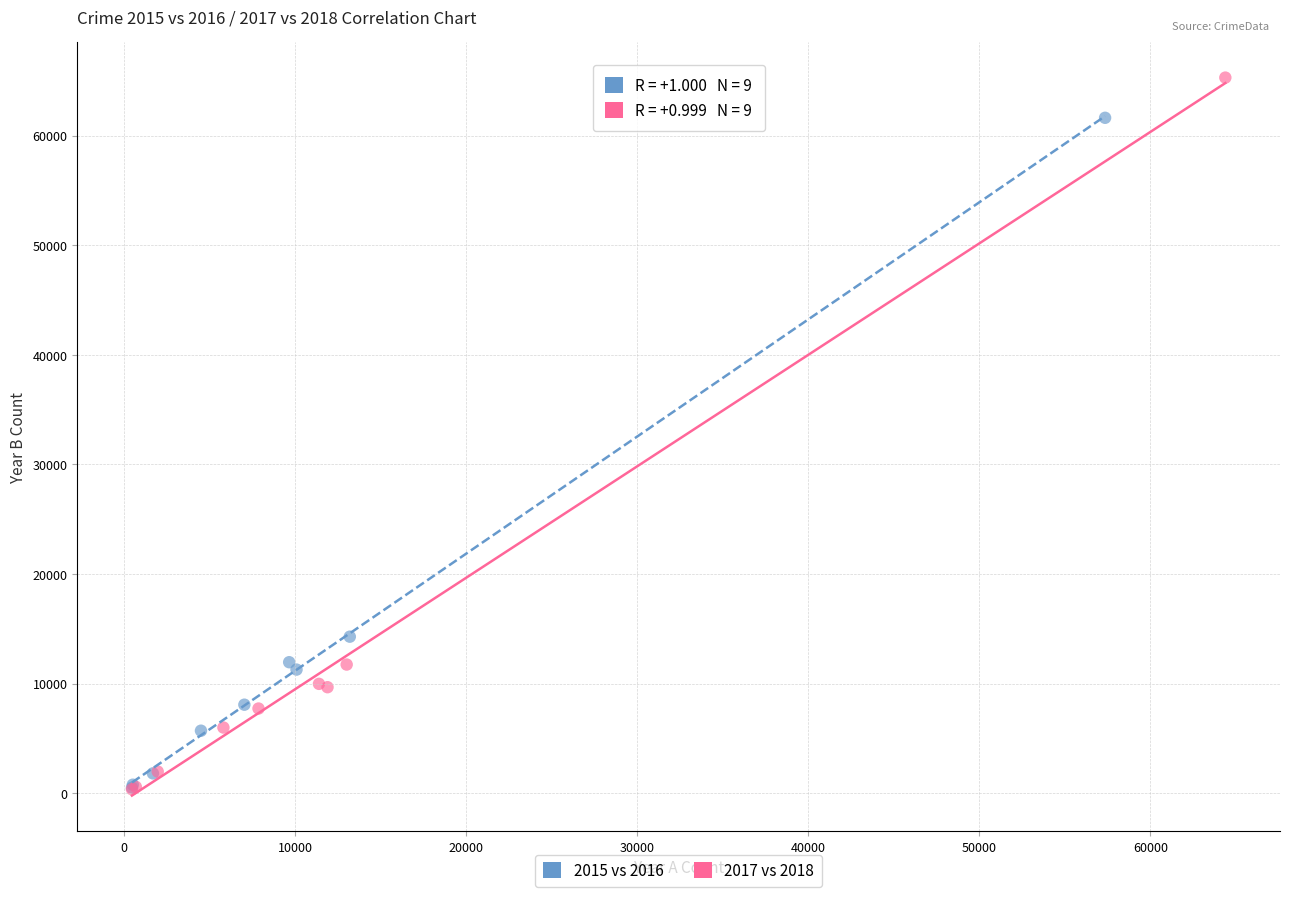

What are all the series names shown in the legend?

2015 vs 2016, 2017 vs 2018